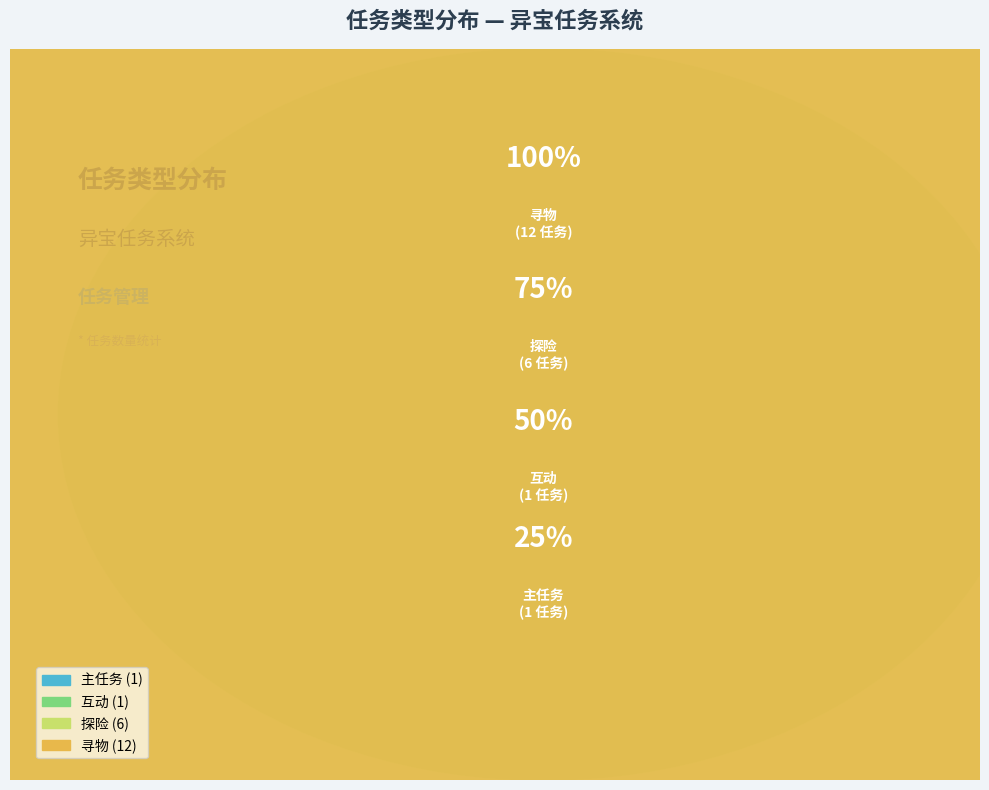

Is there any slice that represents more than half of the pie?

Yes